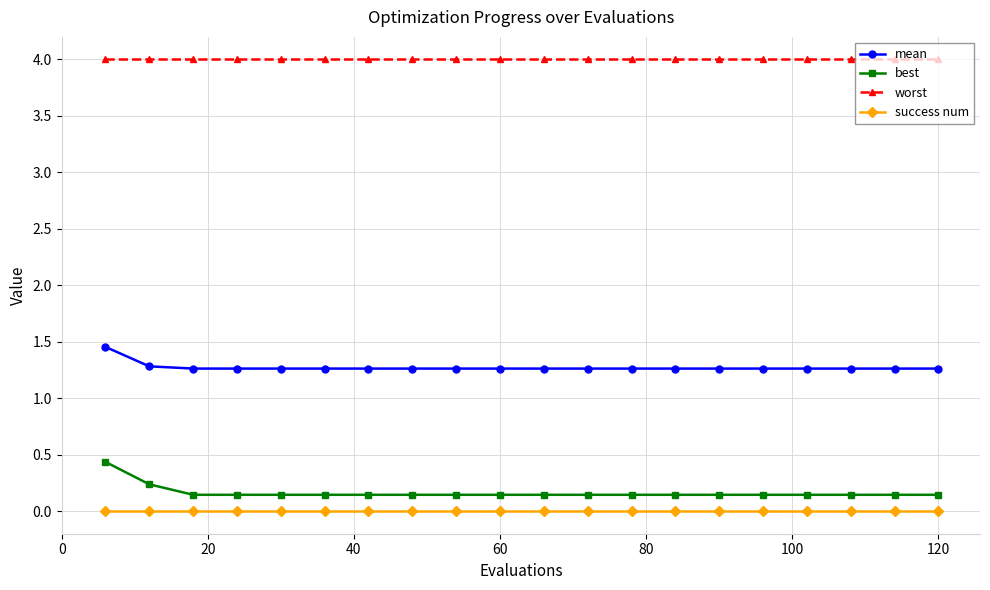

Which series has the largest range (max minus min)?

best